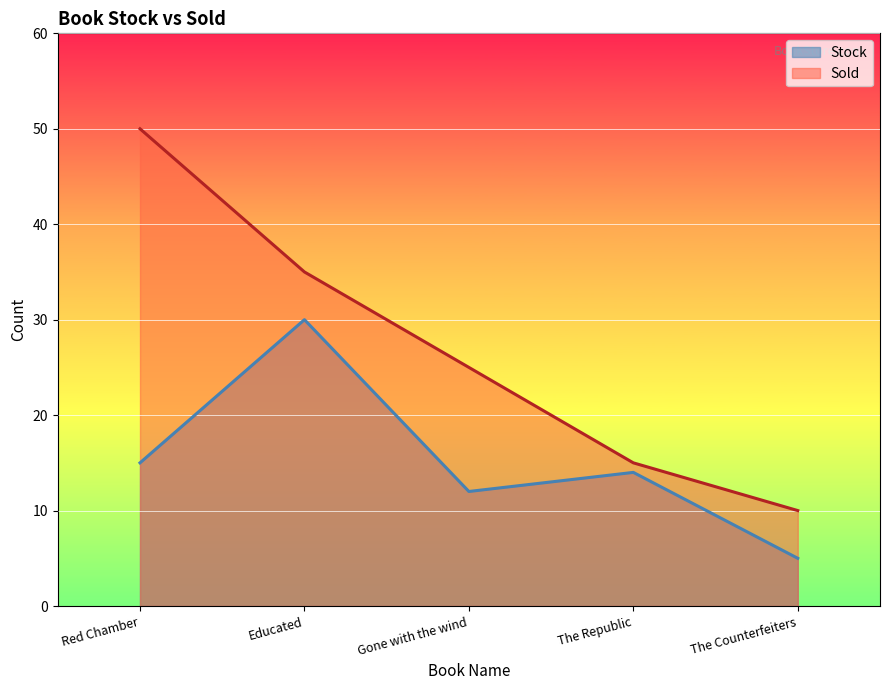

At how many categories does at least one series exceed 26?

2